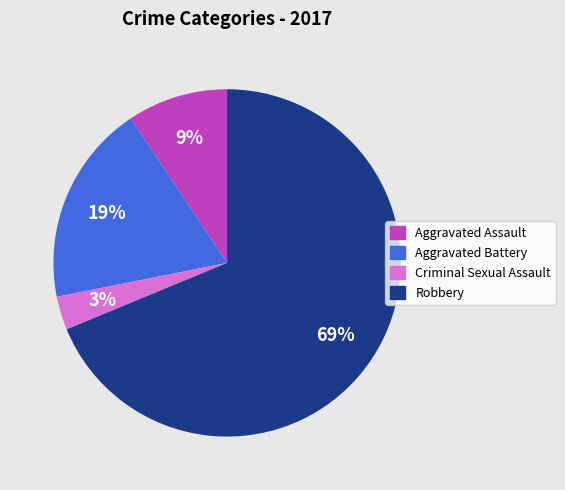

Is the sum of Criminal Sexual Assault and Aggravated Battery greater than half?

No